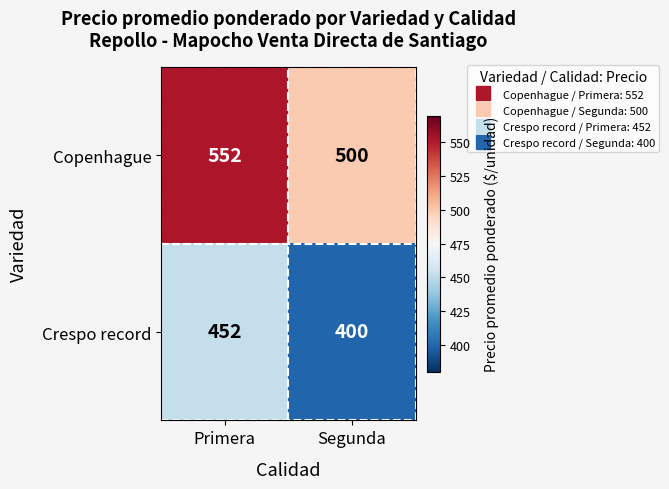

Reading left to right, transcribe all the data shown in this chart.

Copenhague: Primera=552	Segunda=500
Crespo record: Primera=452	Segunda=400